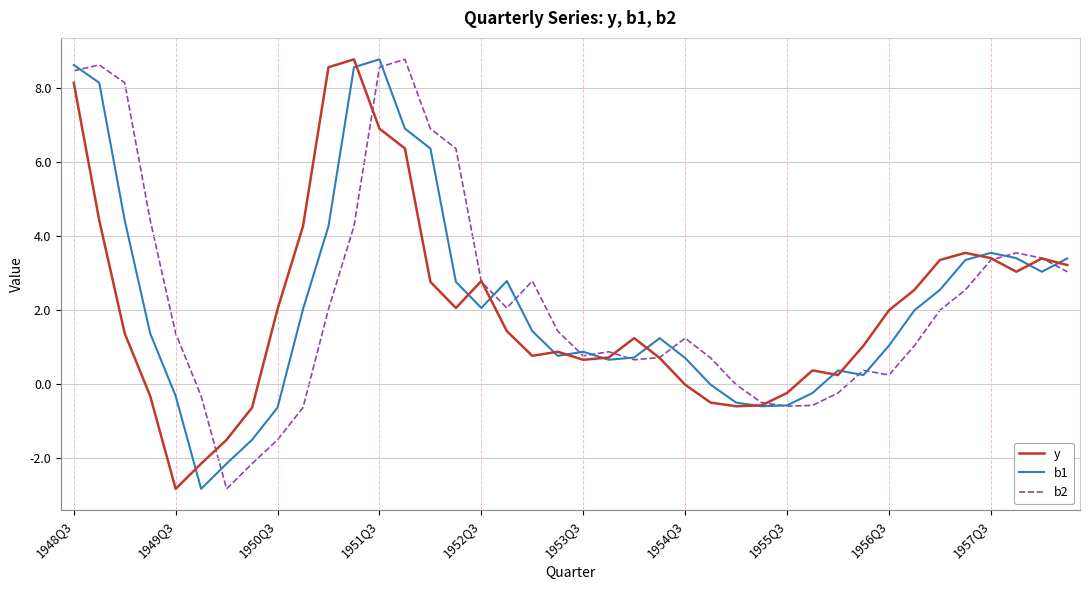

Does the chart have visible grid lines?

Yes